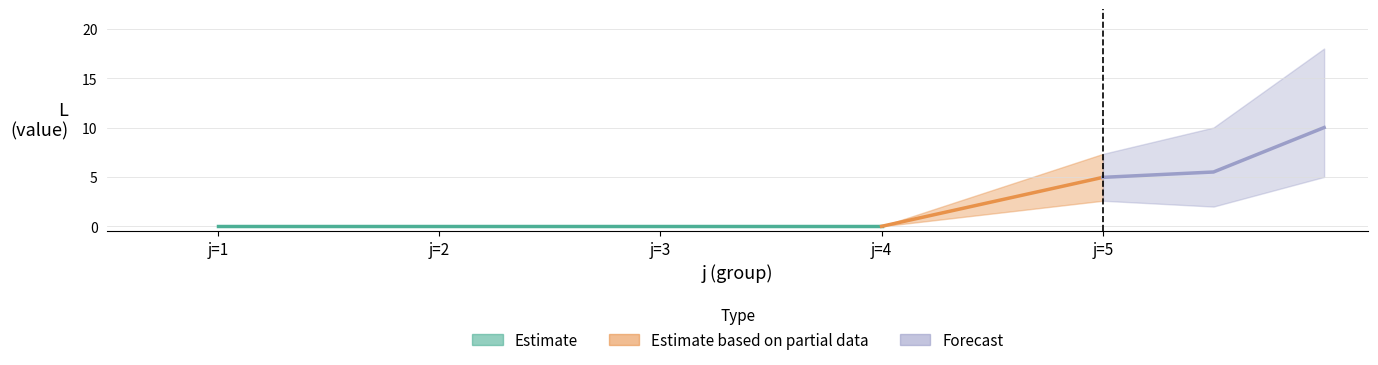

Rank the series by their maximum value, from lowest to highest.

Estimate, Estimate based on partial data, Forecast